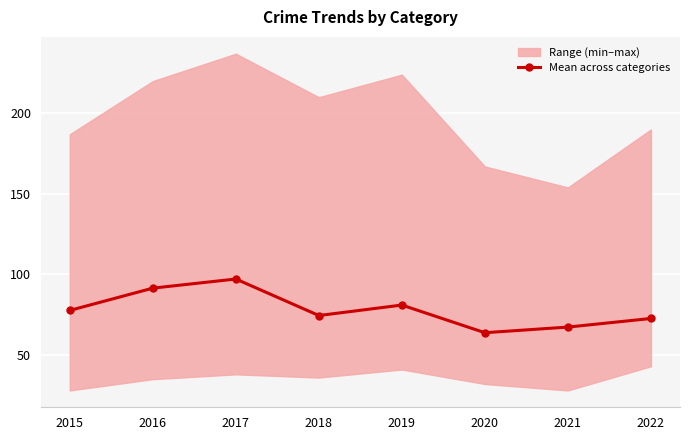

List the labels in order of value, largest first.

2017, 2016, 2019, 2015, 2018, 2022, 2021, 2020